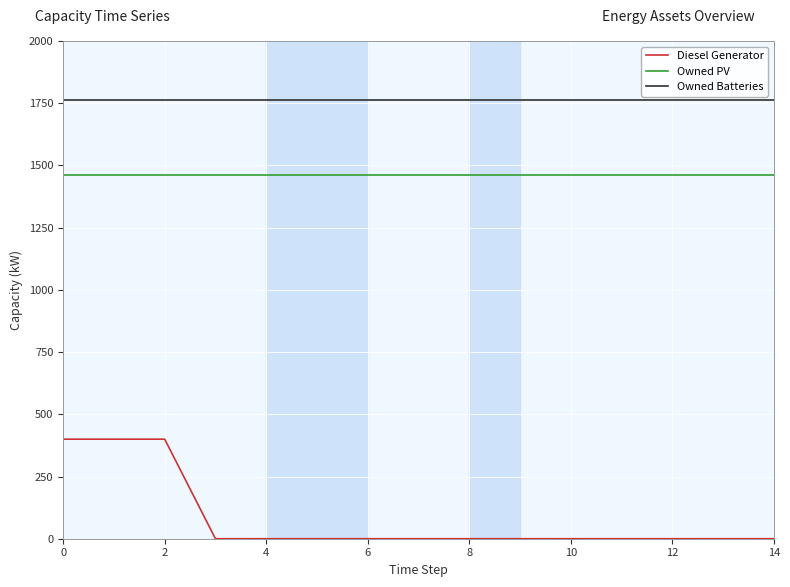

True or false: Diesel Generator and Owned PV intersect in this chart.

False